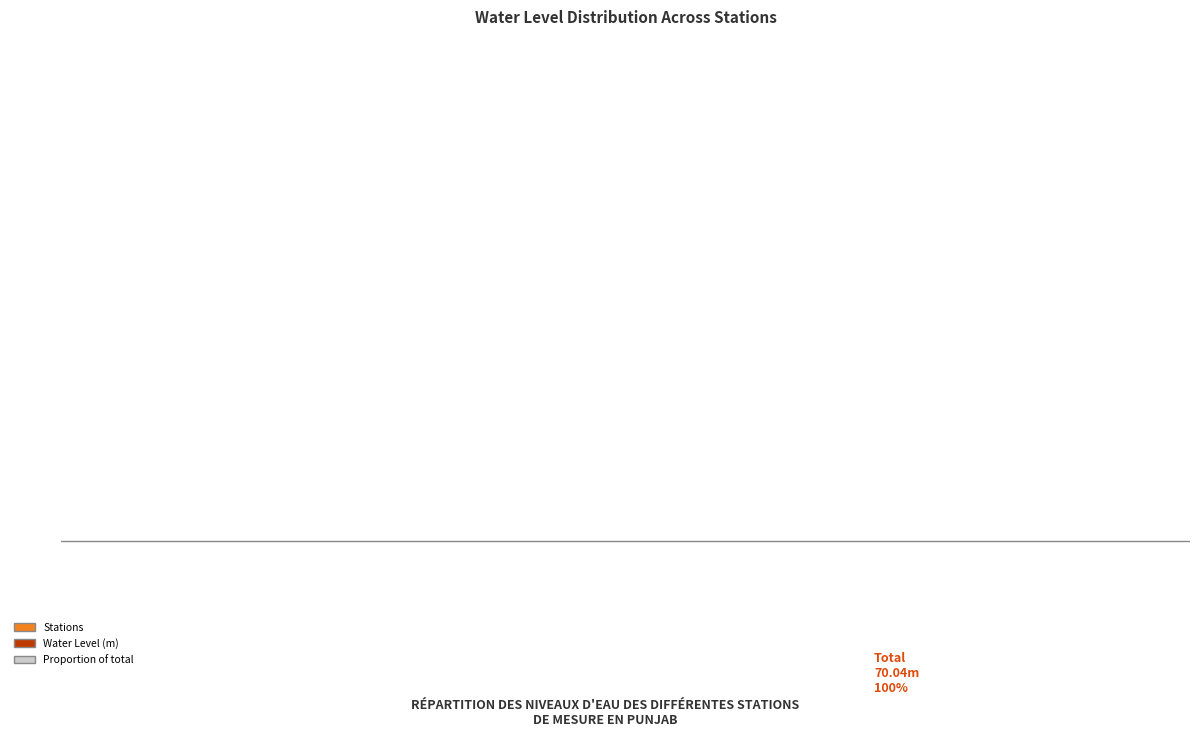

Does Dinanagar represent more than half of the total?

No